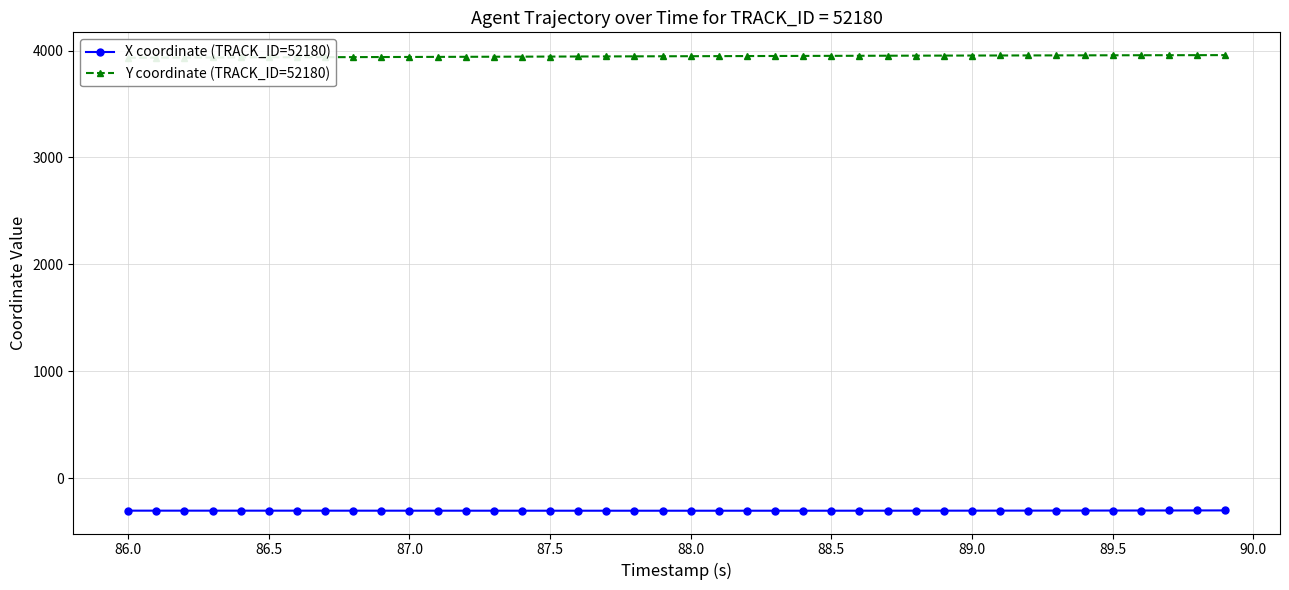

At how many categories does at least one series exceed 3147?

40